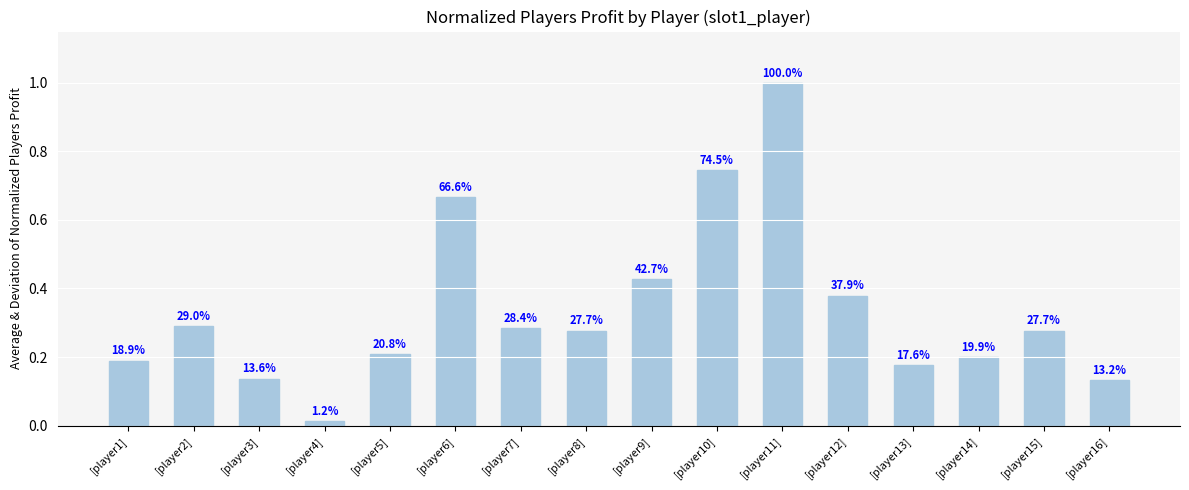

The value at [player6] is 0.3. True or false?

False